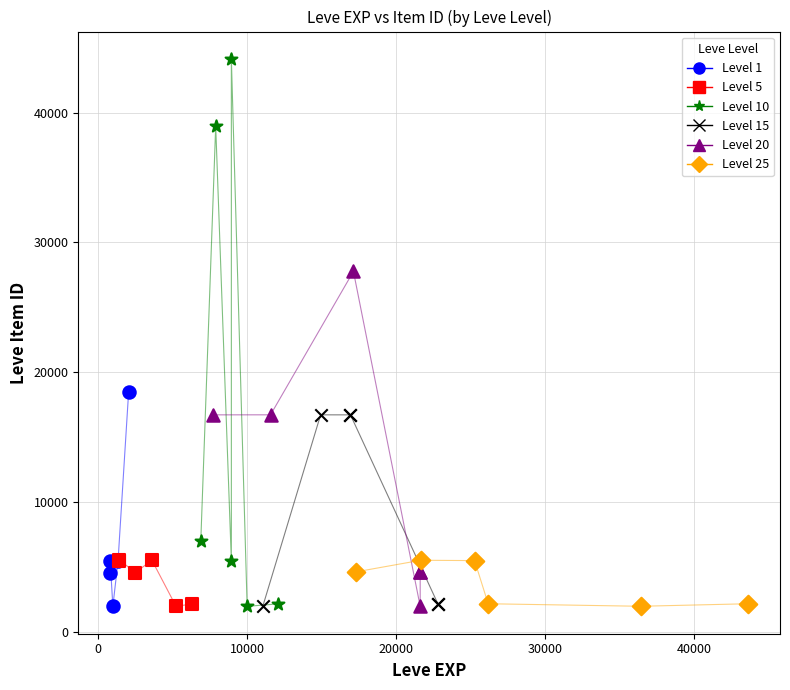

Which series reaches the maximum Y coordinate?

Level 10